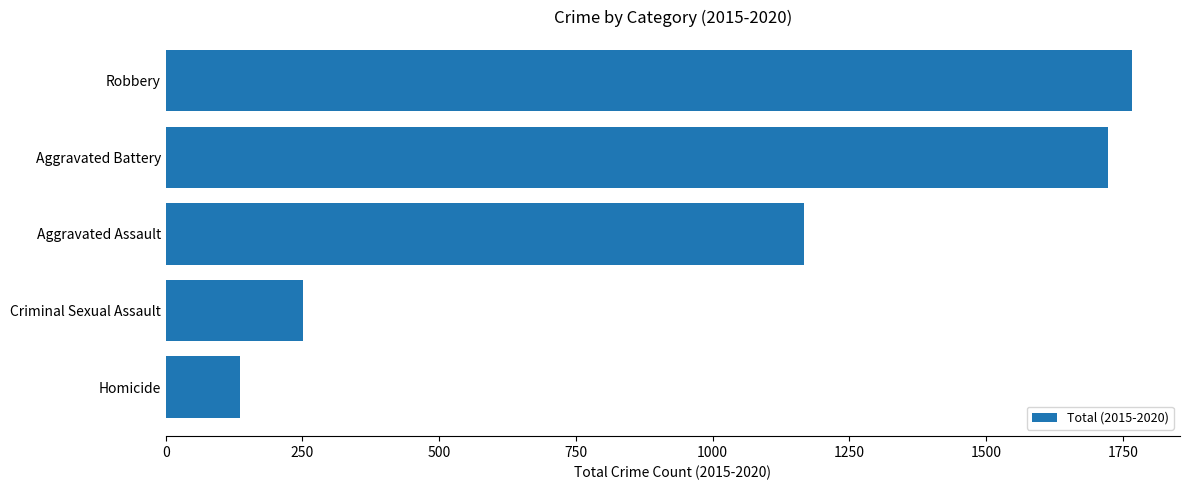

Approximately how many times larger is the value at Aggravated Battery compared to Aggravated Assault?

1.5